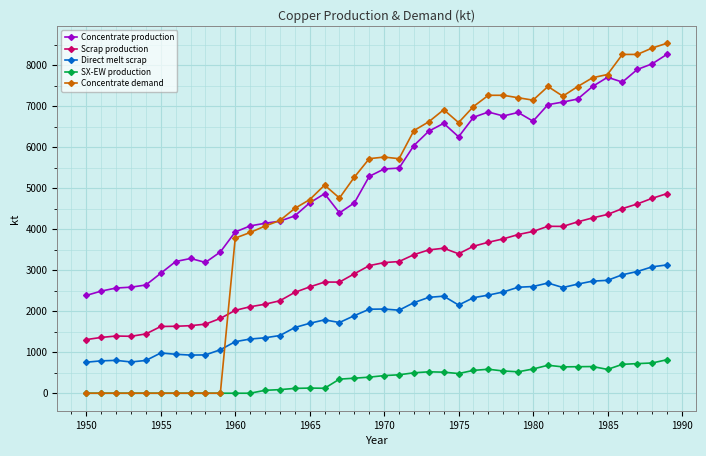

Does the chart have visible grid lines?

Yes